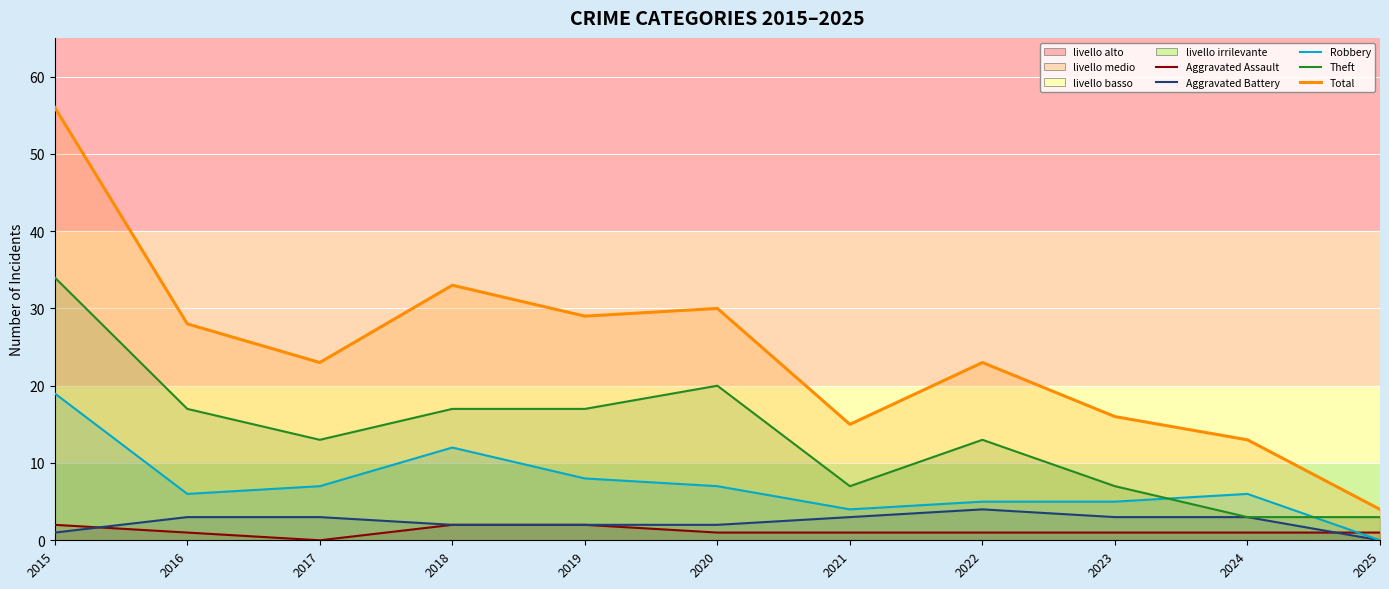

Between 2018 and 2020, which series saw the biggest shift?

Robbery